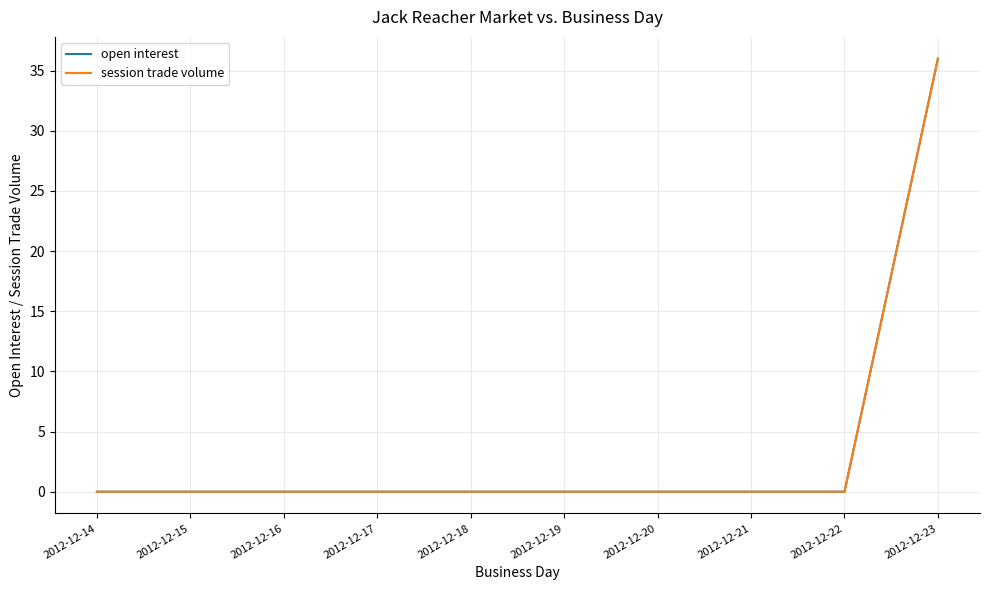

Rank the series at 2012-12-15 from highest to lowest value.

open interest, session trade volume